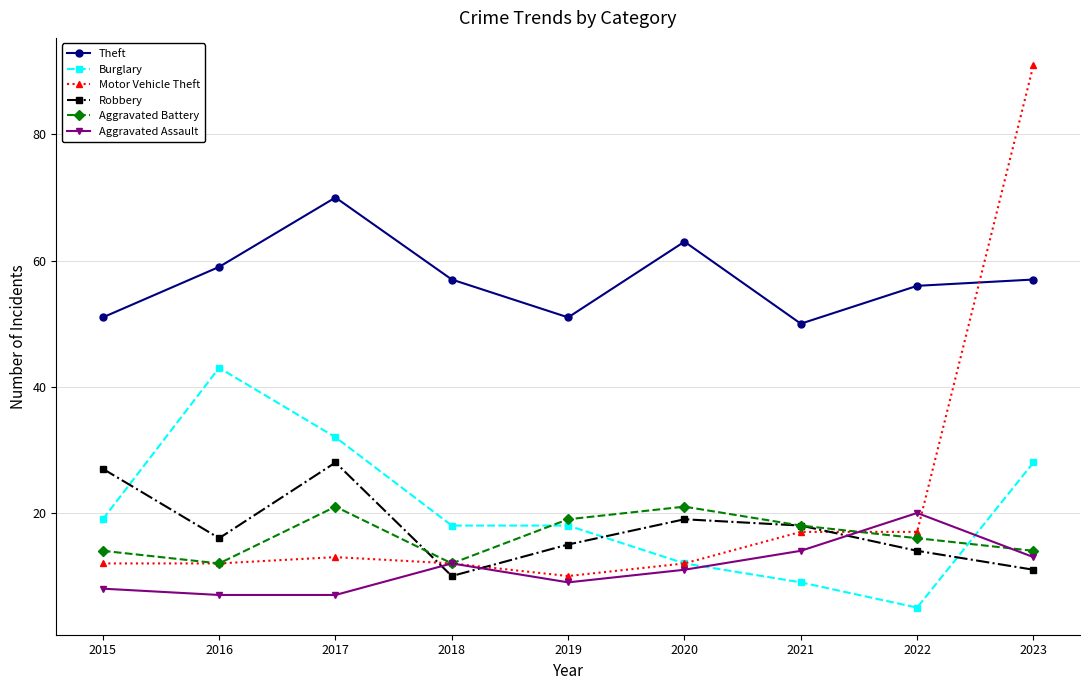

Reading left to right, transcribe all the data shown in this chart.

Theft: 51	59	70	57	51	63	50	56	57
Burglary: 19	43	32	18	18	12	9	5	28
Motor Vehicle Theft: 12	12	13	12	10	12	17	17	91
Robbery: 27	16	28	10	15	19	18	14	11
Aggravated Battery: 14	12	21	12	19	21	18	16	14
Aggravated Assault: 8	7	7	12	9	11	14	20	13